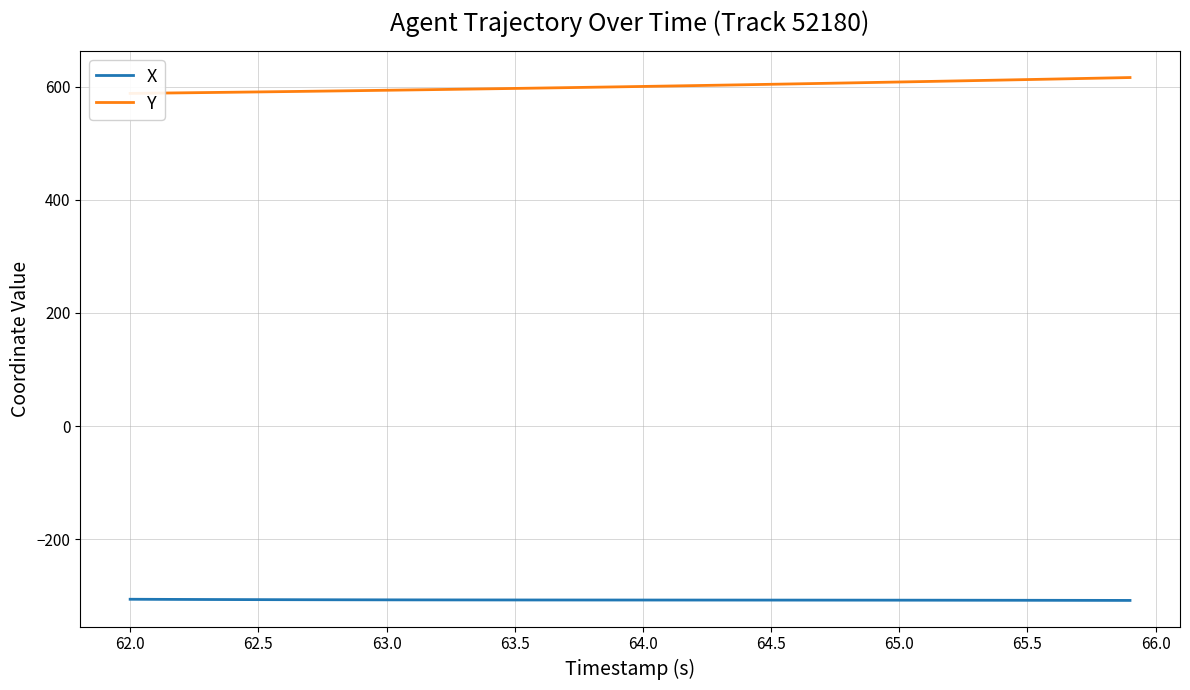

What is the value of the X point at the 36th from the left?

-308.0